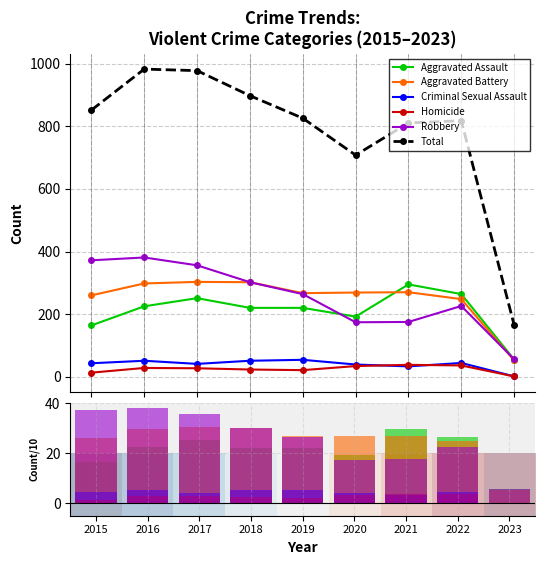

Which category has the highest value across all series?

2016